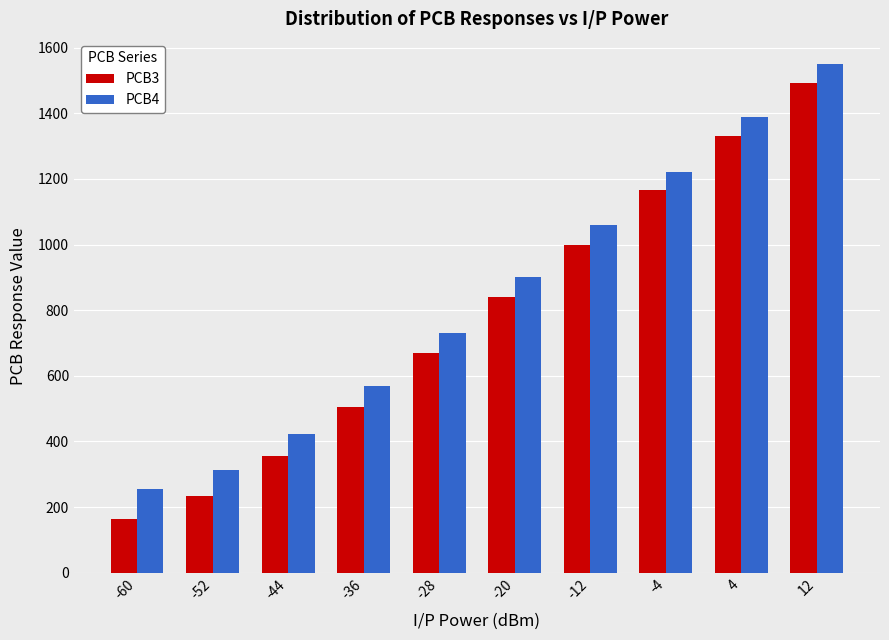

The PCB4 series shows 625 at -12. True or false?

False